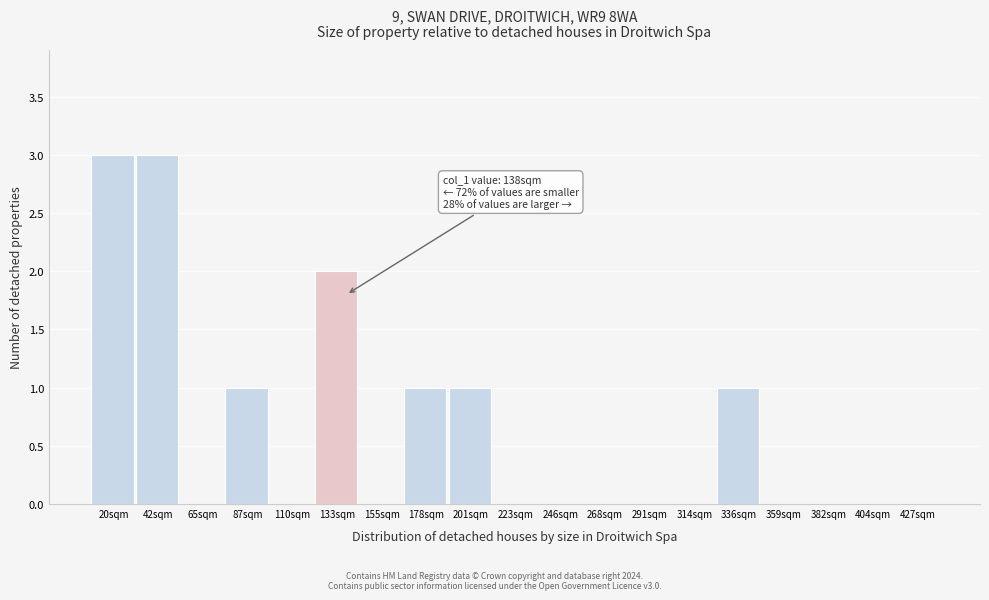

Reading left to right, what are all the values shown in this chart?

20sqm=3	42sqm=3	65sqm=0	87sqm=1	110sqm=0	133sqm=2	155sqm=0	178sqm=1	201sqm=1	223sqm=0	246sqm=0	268sqm=0	291sqm=0	314sqm=0	336sqm=1	359sqm=0	382sqm=0	404sqm=0	427sqm=0